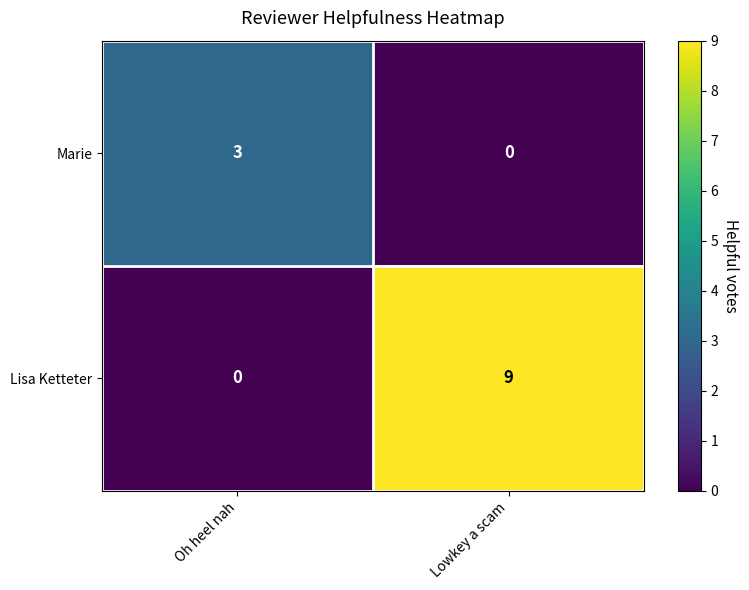

The Marie series shows 0 at Lowkey a scam. True or false?

True